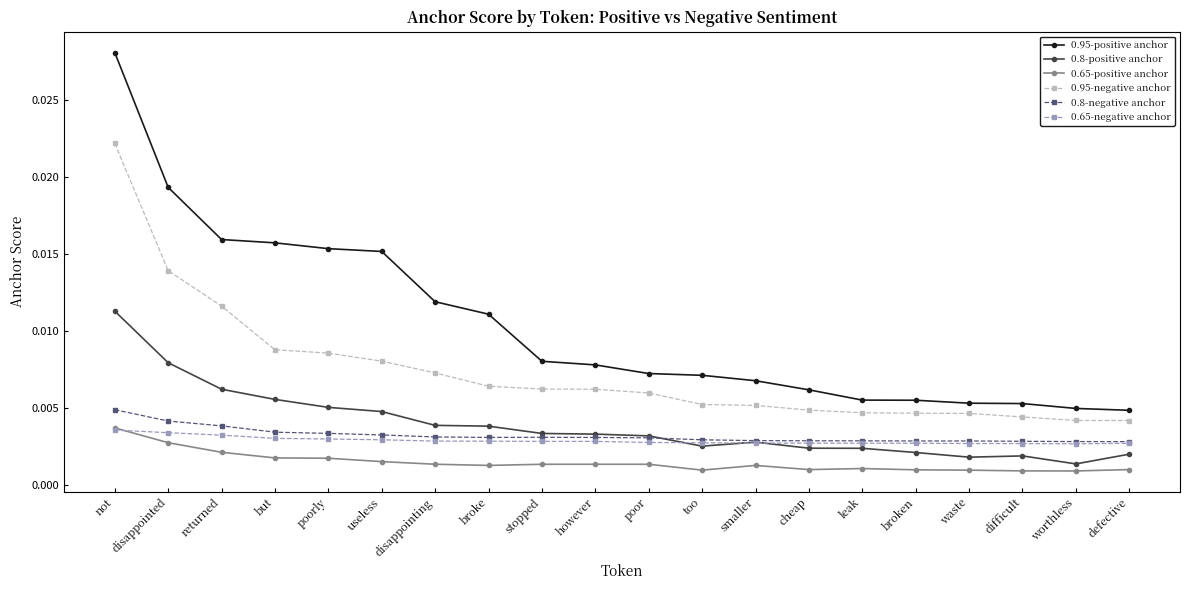

What is the label of the 16th point from the right?

poorly